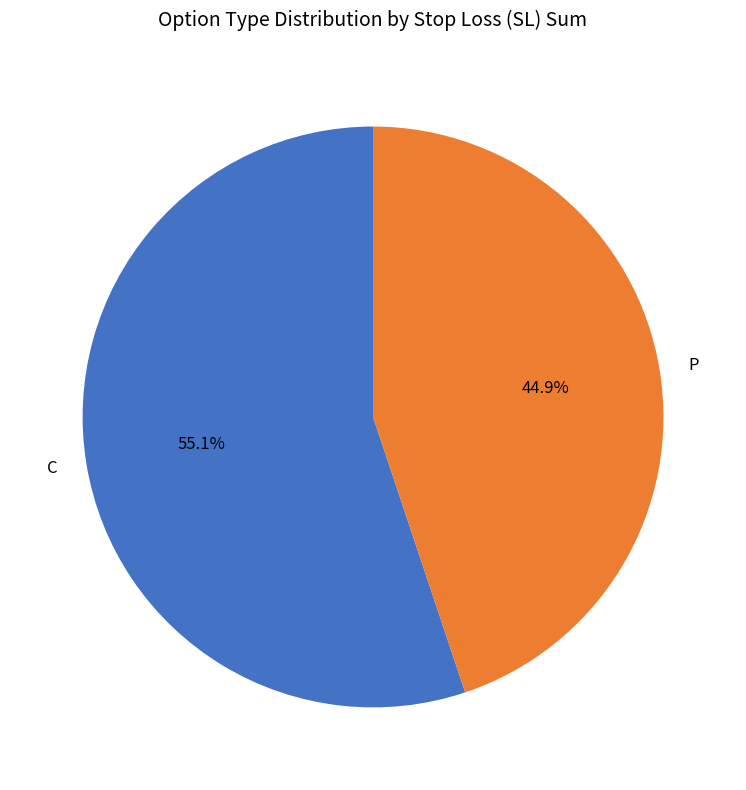

How many slices are in this pie chart?

2